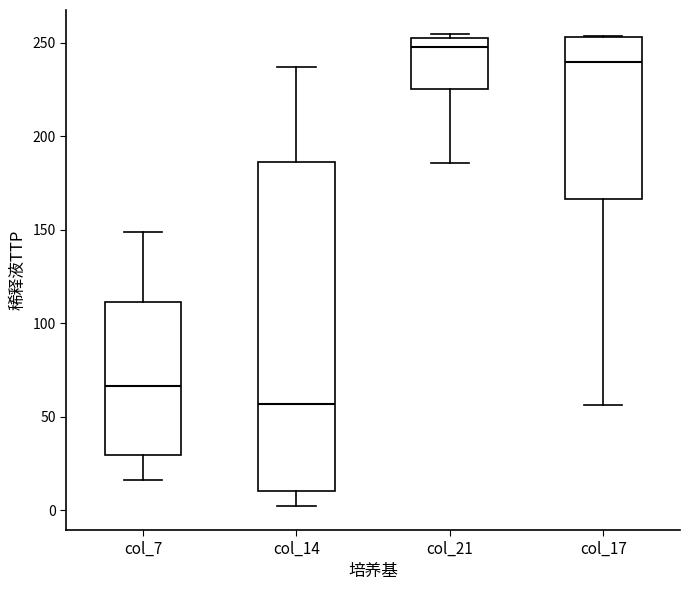

Which box is the tallest, from its lower edge to its upper edge?

col_14